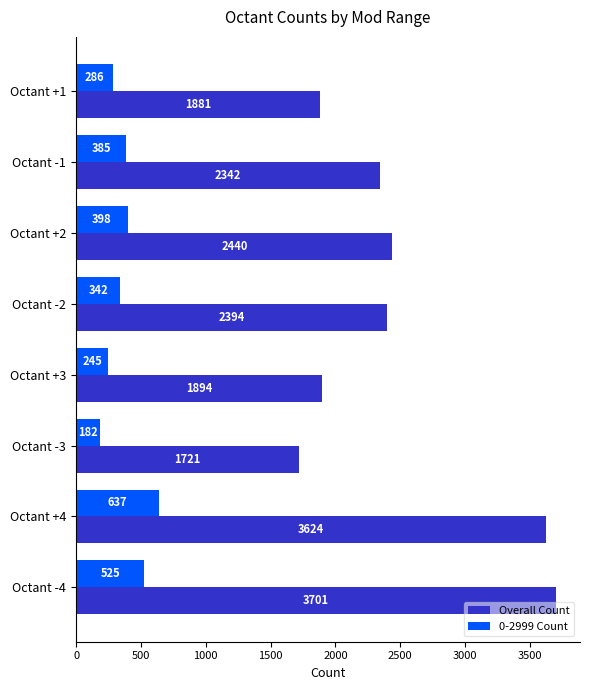

What is the approximate value of Overall Count at Octant -1, to the nearest 50?

2350